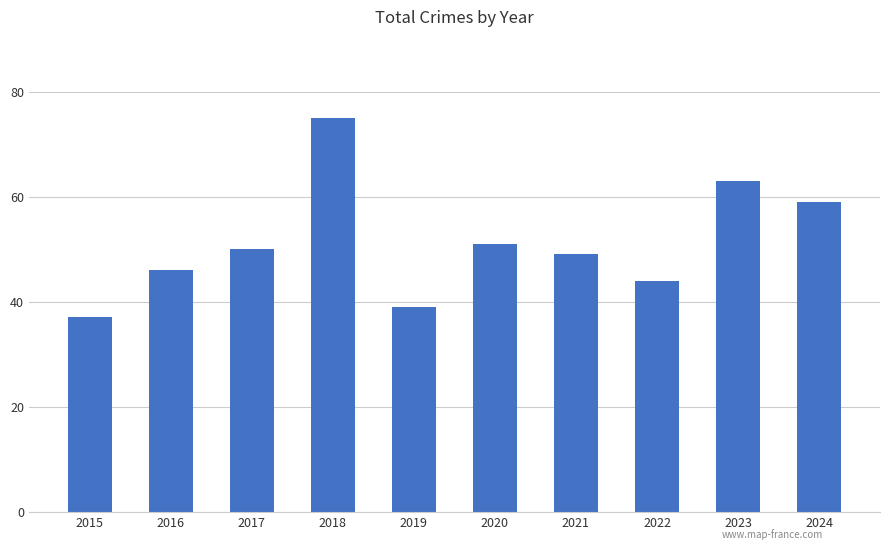

How many series are shown in this chart?

1